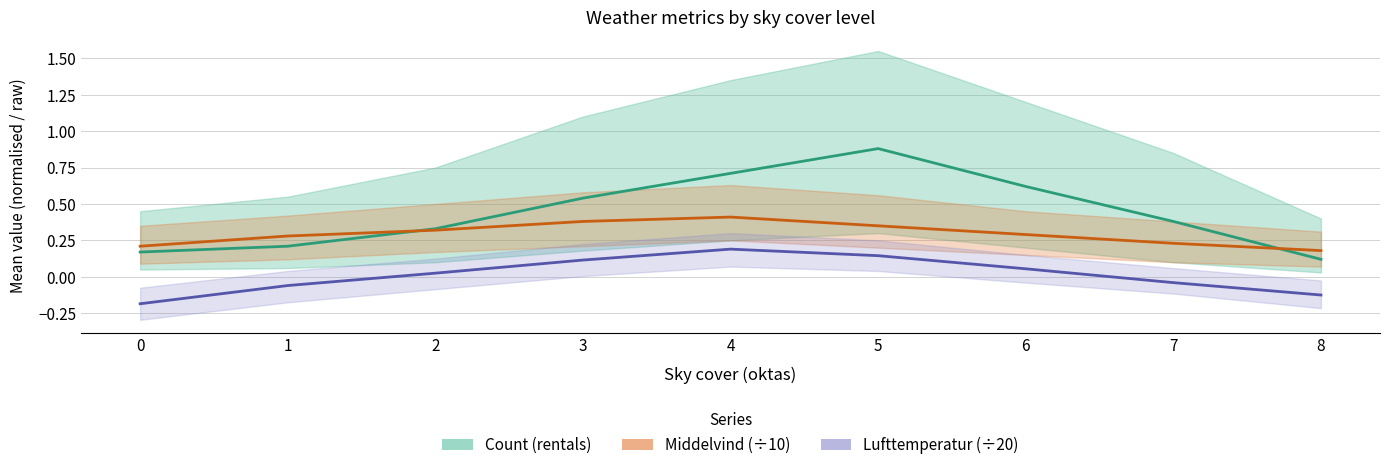

What is the approximate value of Count (rentals) at 3?

0.5